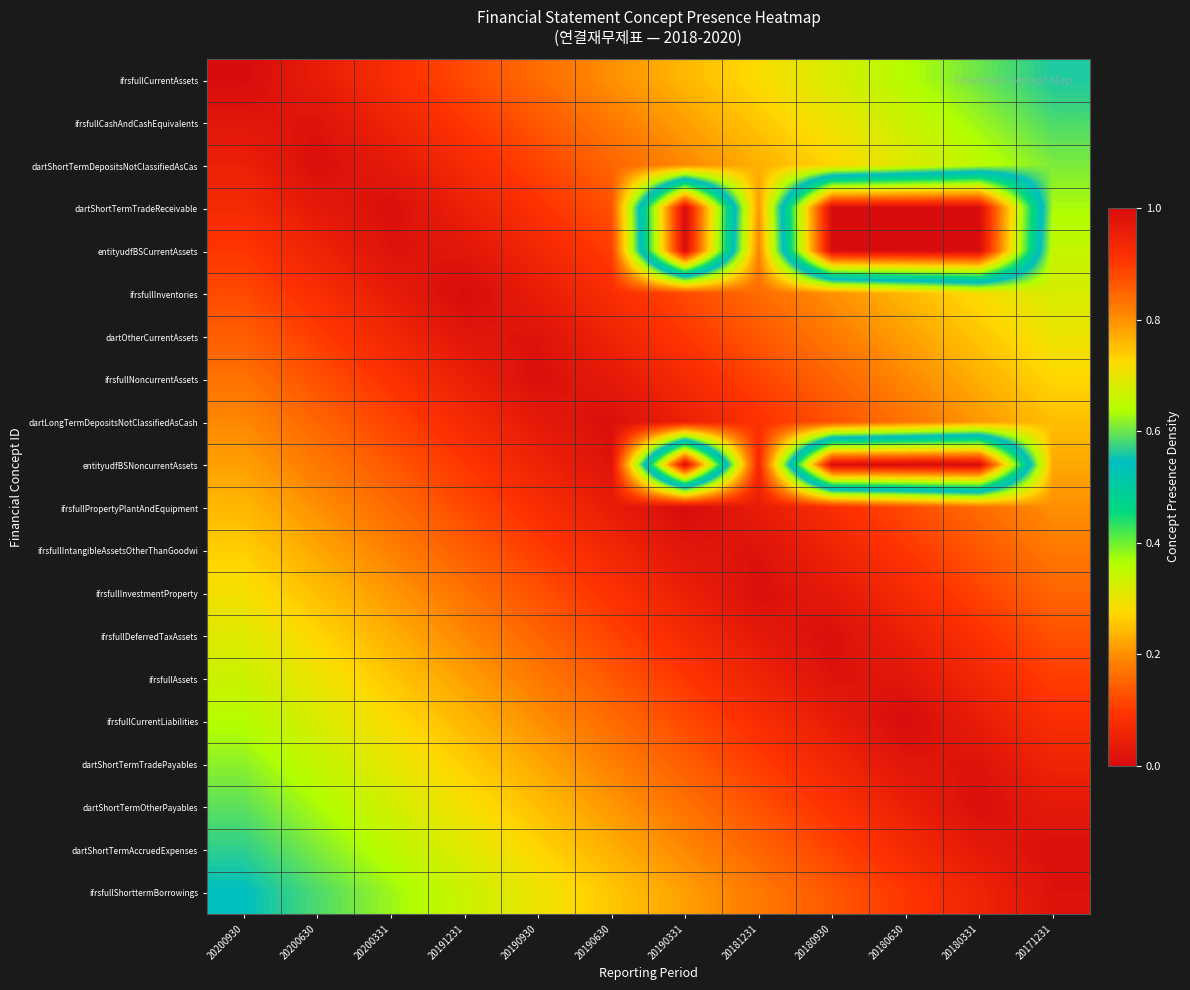

How many distinct data groups are displayed?

20